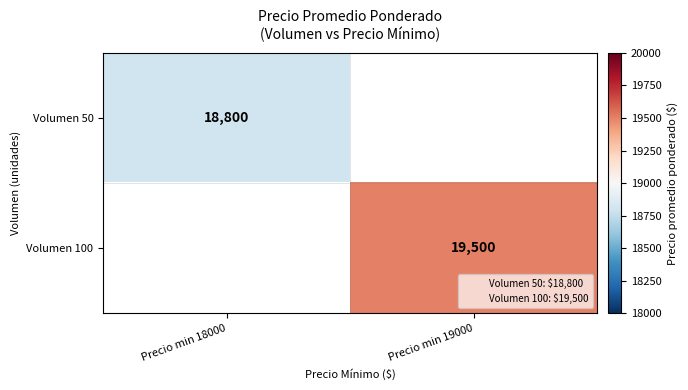

At how many categories does at least one series exceed 19133?

1